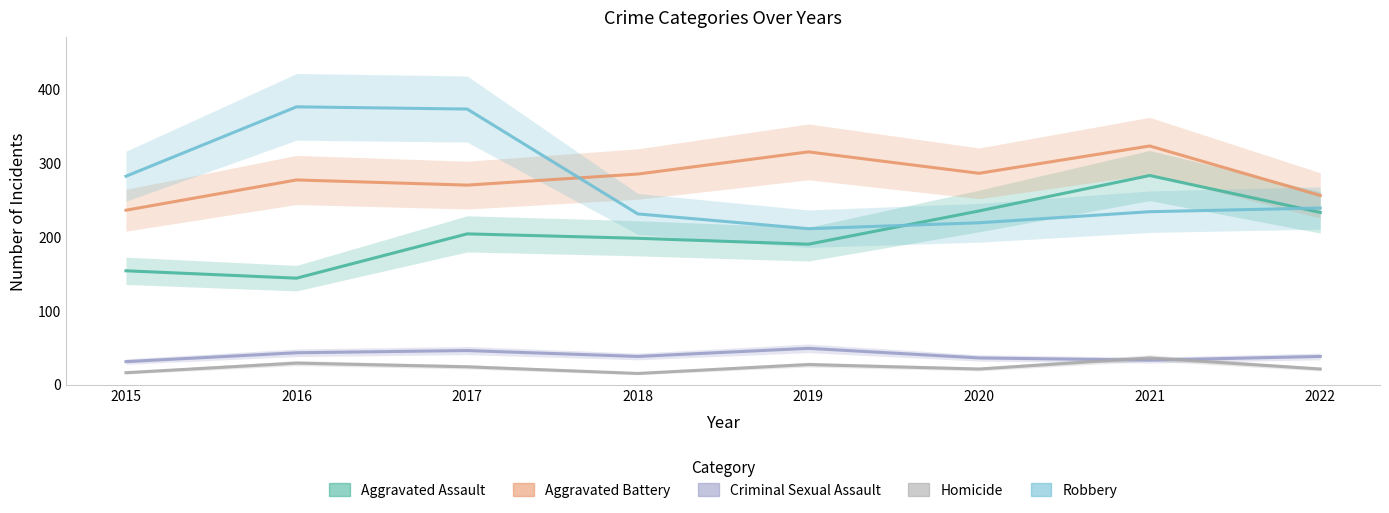

What are all the series names shown in the legend?

Aggravated Assault, Aggravated Battery, Criminal Sexual Assault, Homicide, Robbery